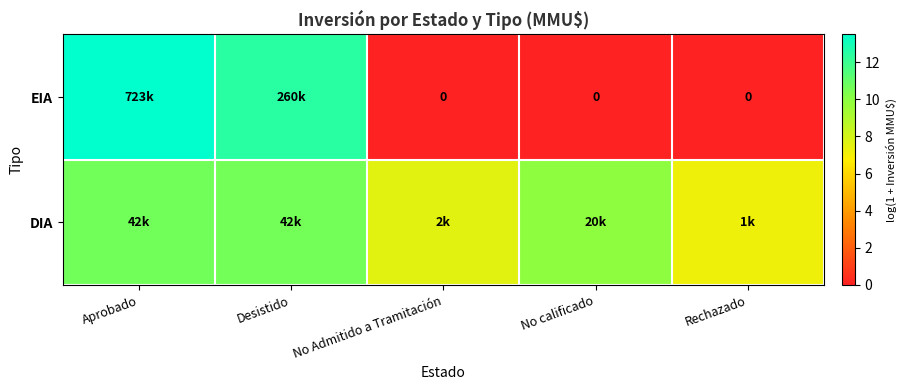

Which series has the largest range (max minus min)?

EIA